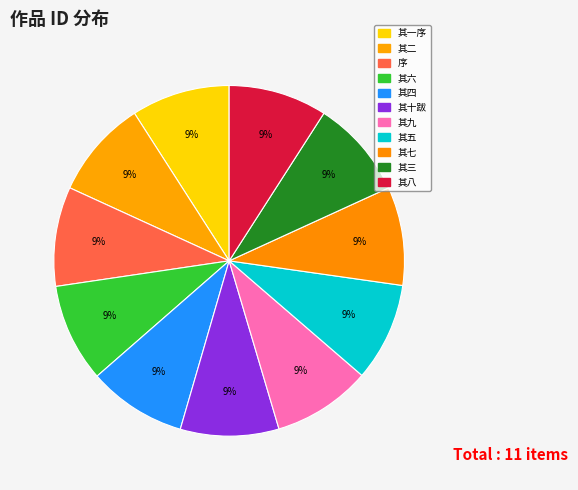

Count the number of slices in the pie.

11